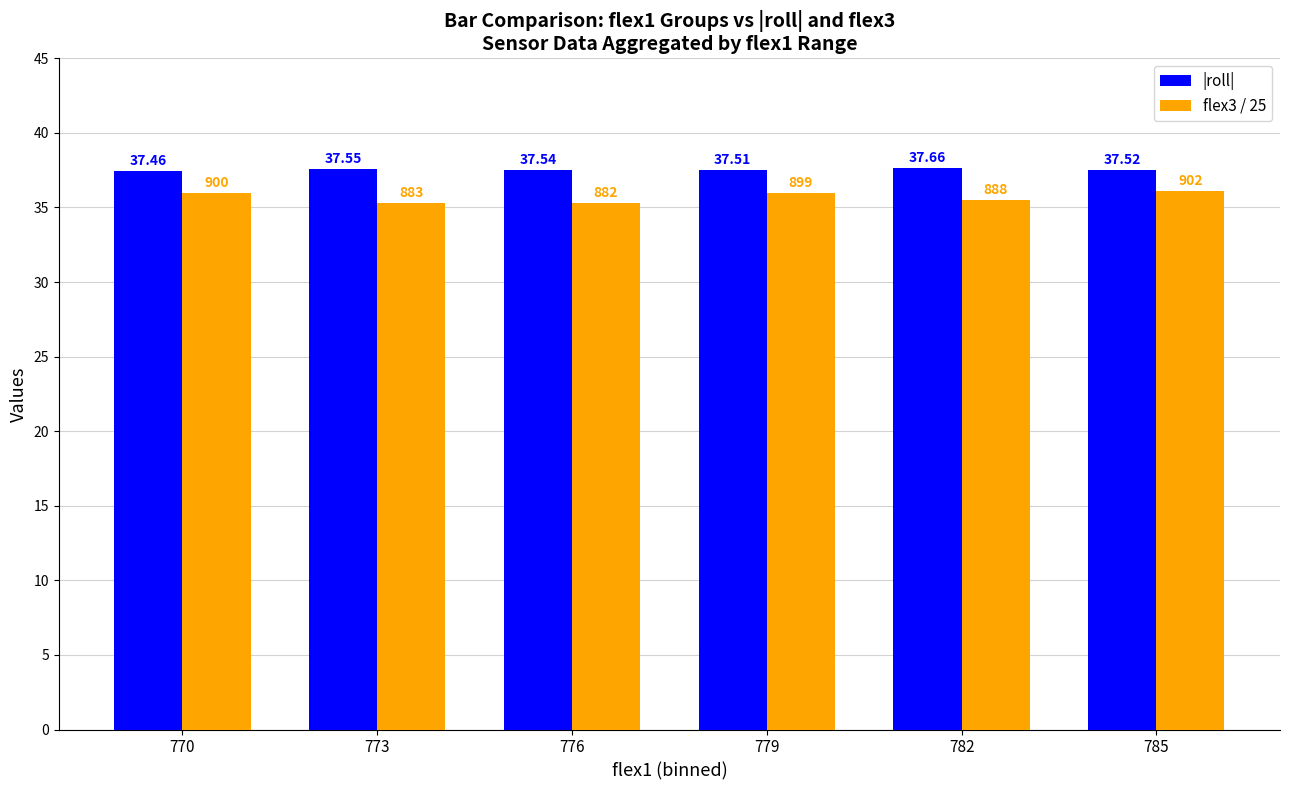

Which series has the widest spread of values?

flex3 / 25